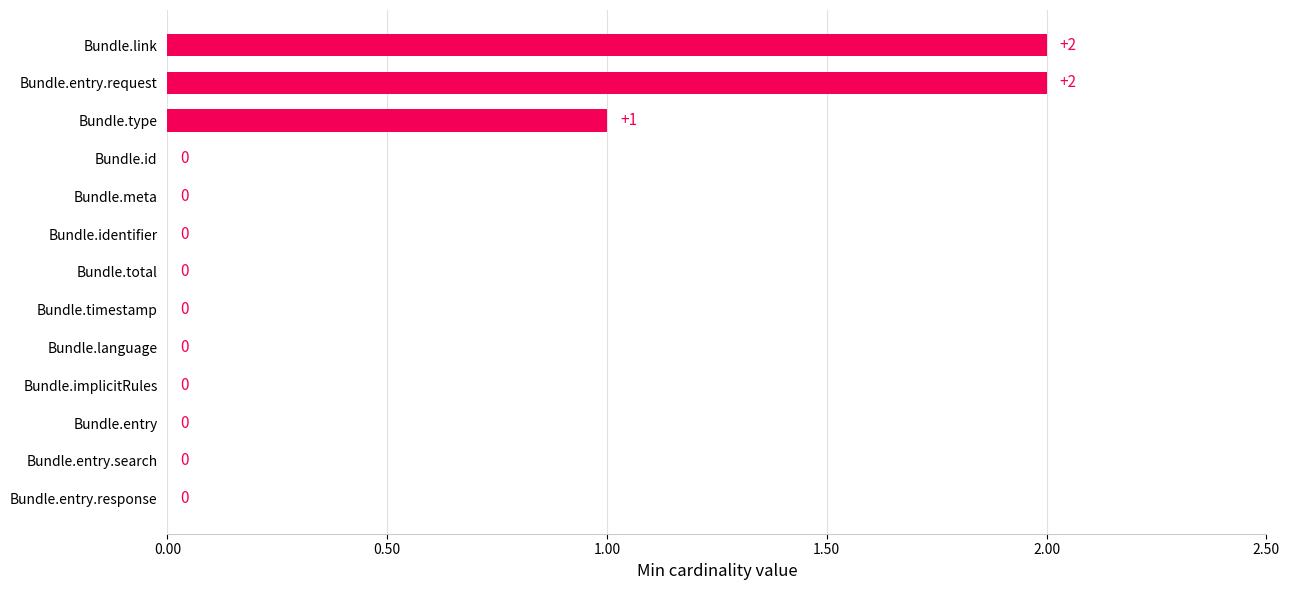

The value at Bundle.identifier is -1. True or false?

False